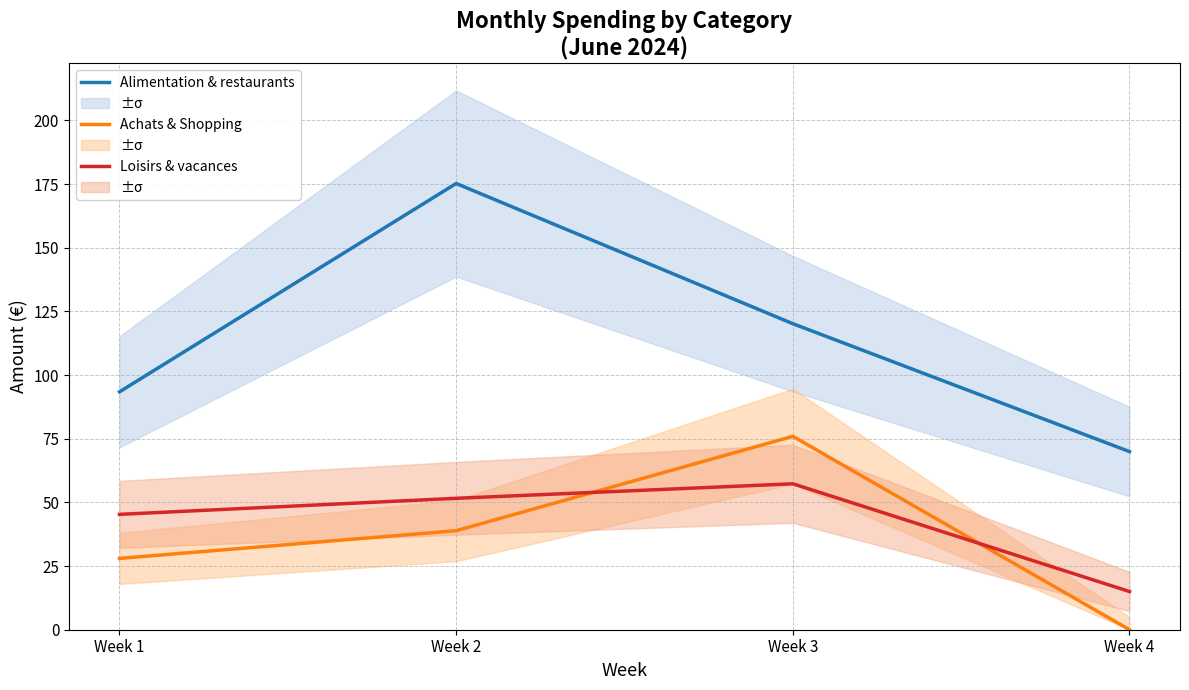

Which label corresponds to the largest value in the chart?

Week 2